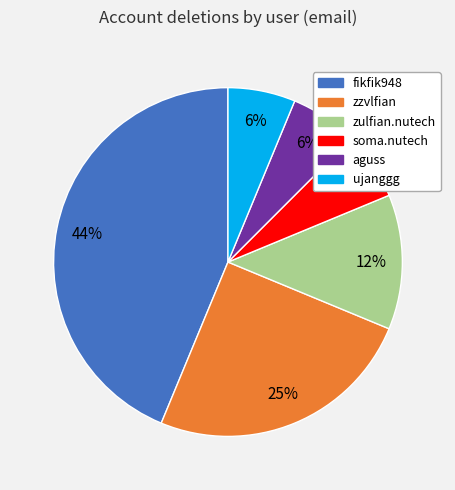

Is the sum of fikfik948 and zzvlfian greater than half?

Yes